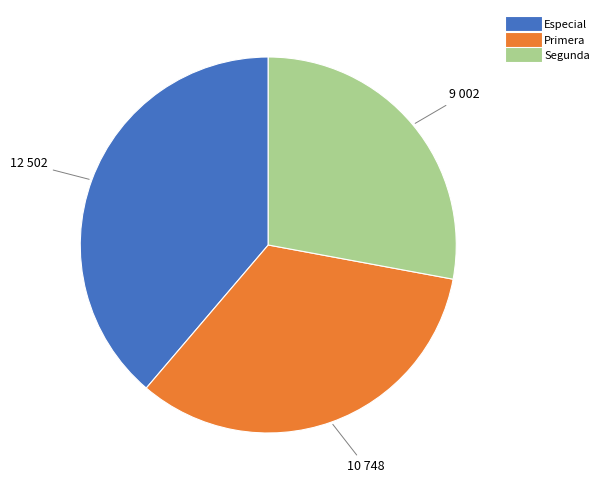

Is there a majority slice in this chart?

No